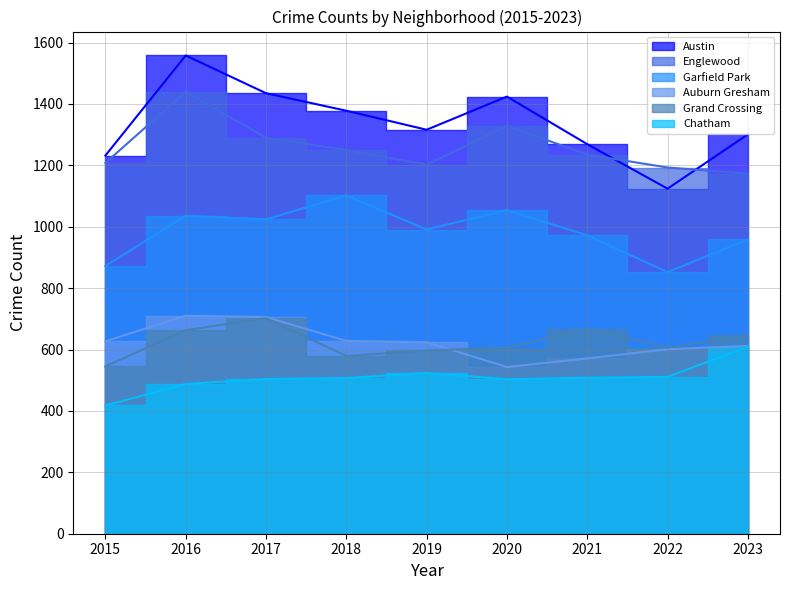

Does the chart have visible grid lines?

Yes